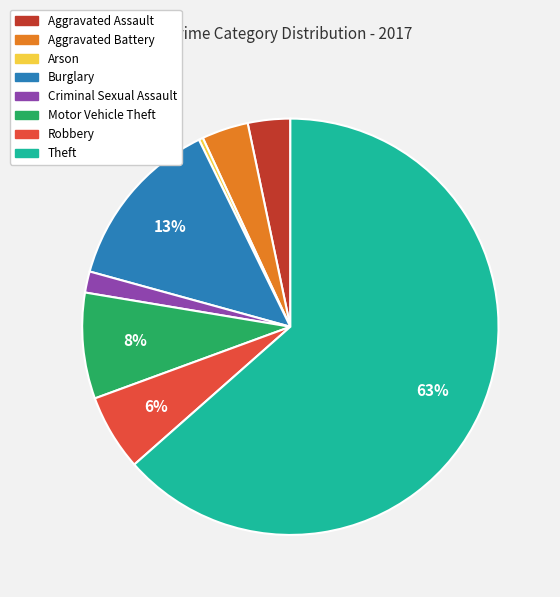

Count the number of slices in the pie.

8